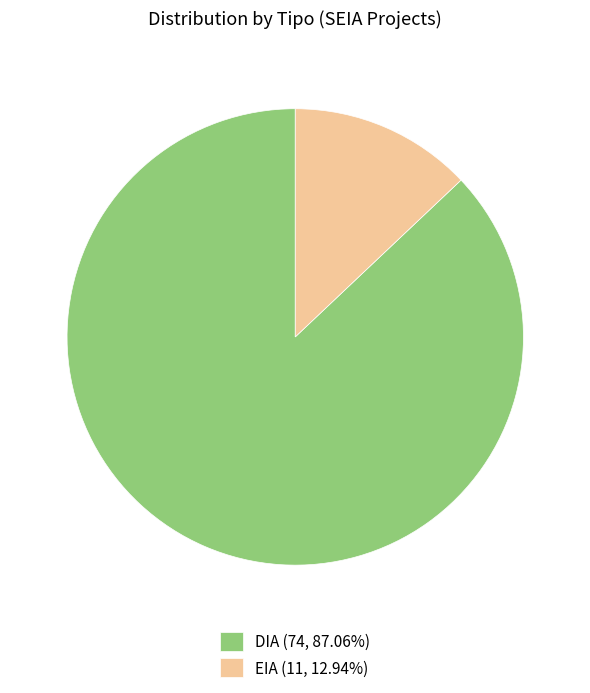

Between DIA and EIA, which is larger?

DIA